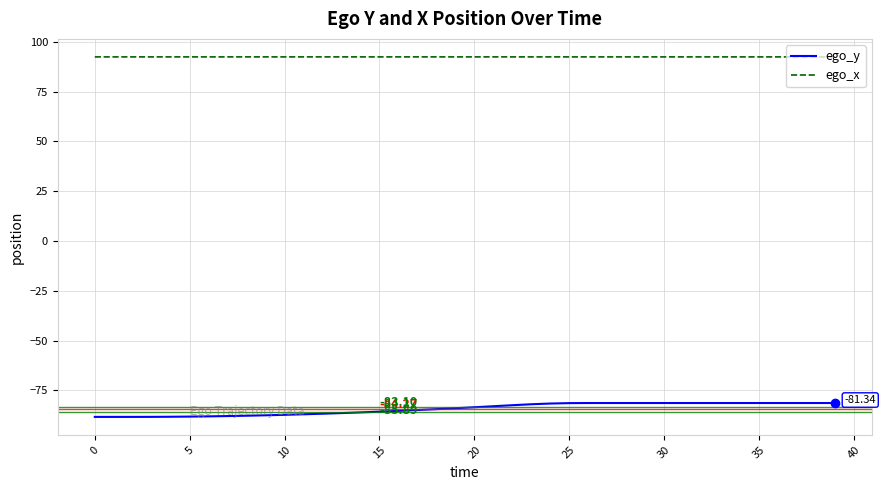

Which series has the largest total across all categories?

ego_x